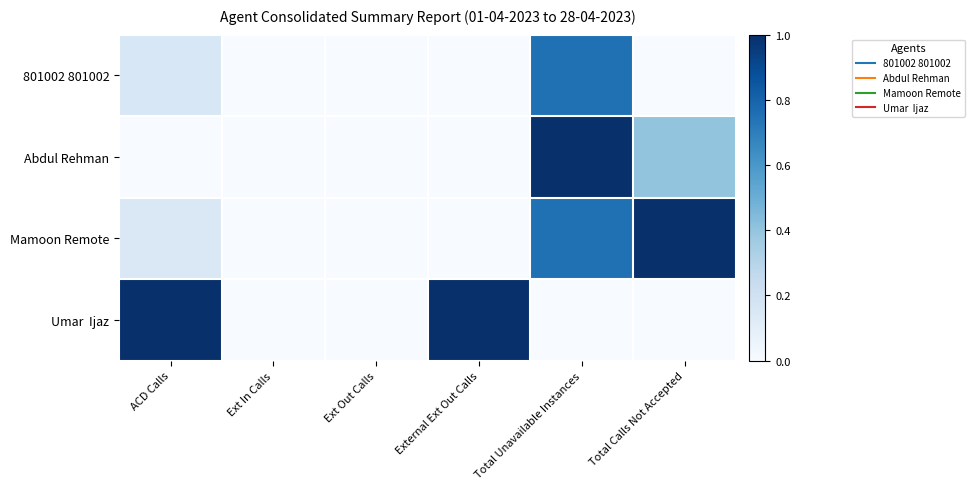

Rank the series at ACD Calls from highest to lowest value.

Umar Ijaz, 801002 801002, Mamoon Remote, Abdul Rehman